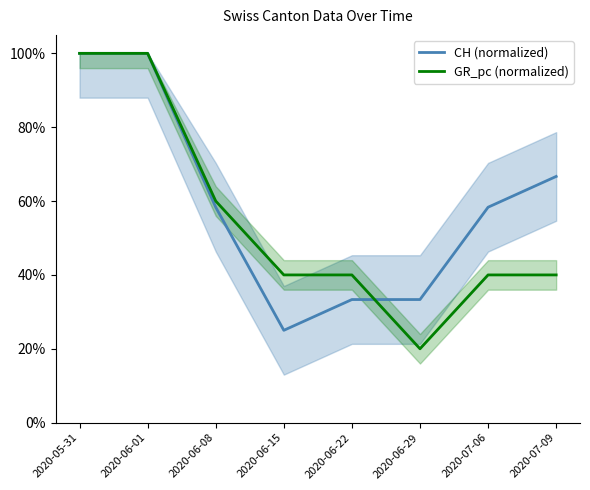

What is the approximate value of GR_pc (normalized) at 2020-07-09?

40.0